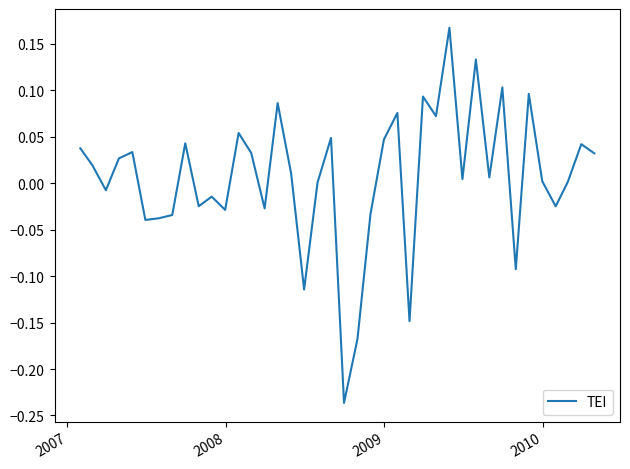

What is the difference between the maximum and minimum values?

0.4